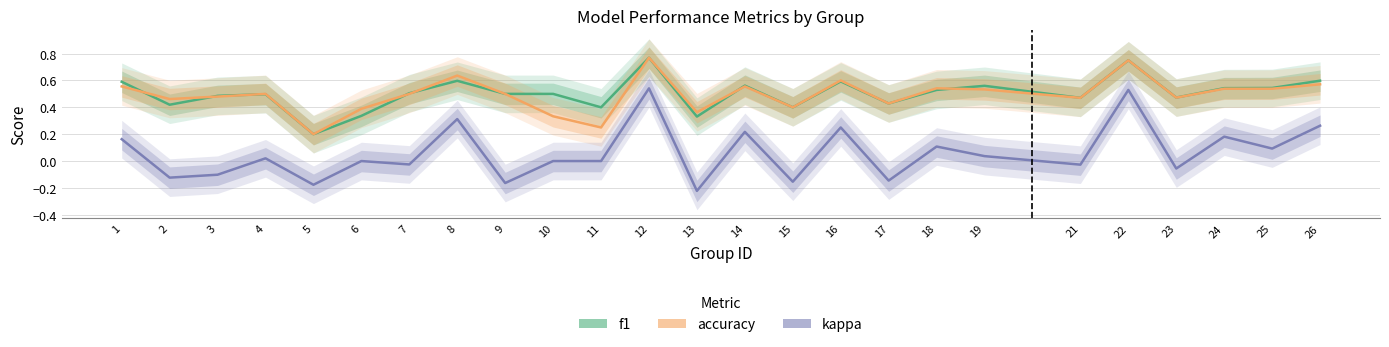

How many times do accuracy and f1 cross each other?

7